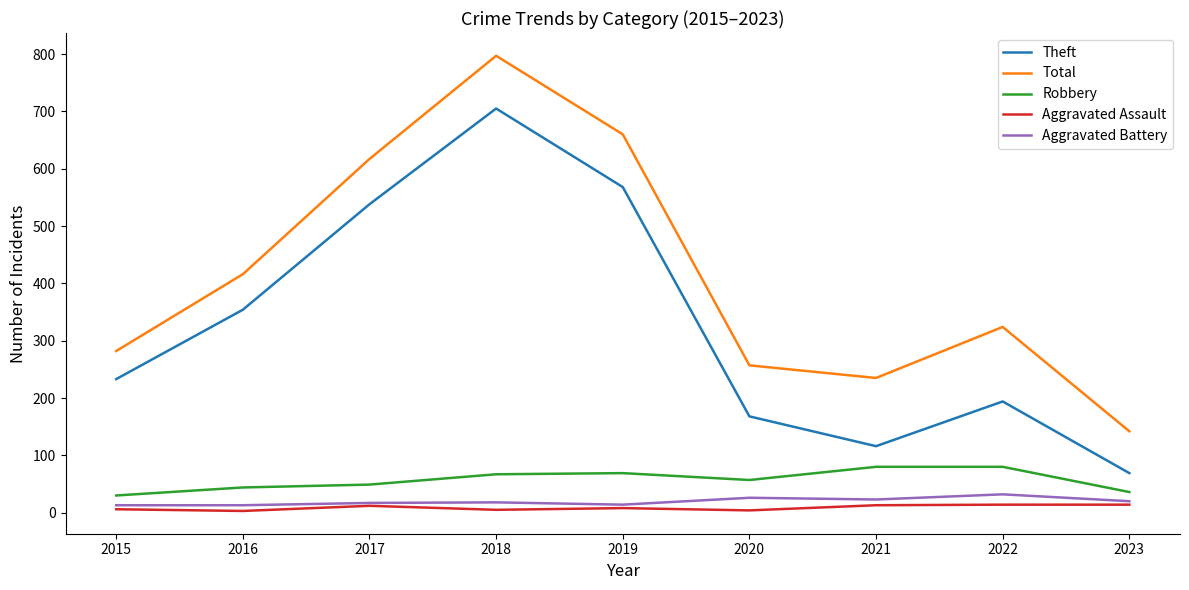

True or false: Total and Robbery cross at least once.

False